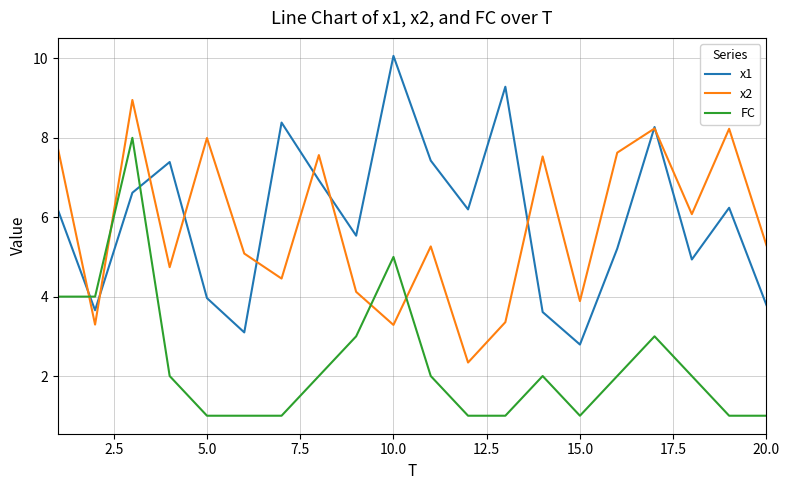

List the series in order of their peak value, lowest first.

FC, x2, x1